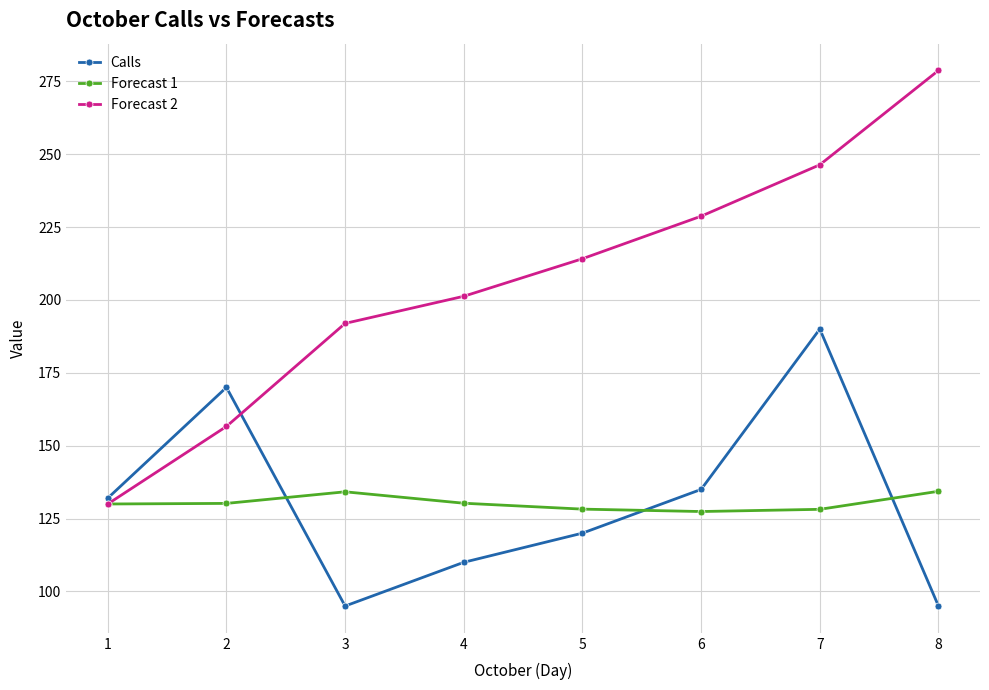

Is the value of Forecast 1 at 7 greater than the value of Forecast 2 at 4?

No